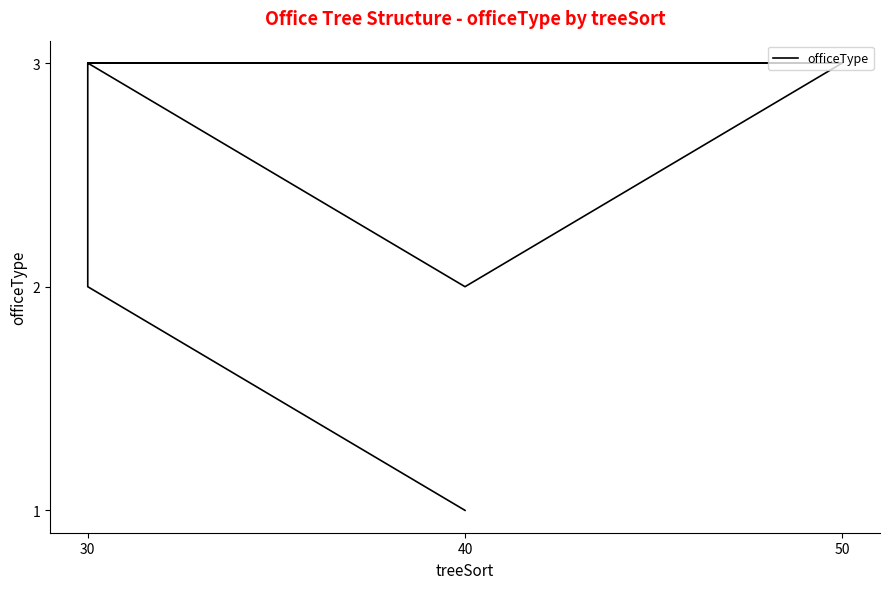

Where is the first local minimum?

40